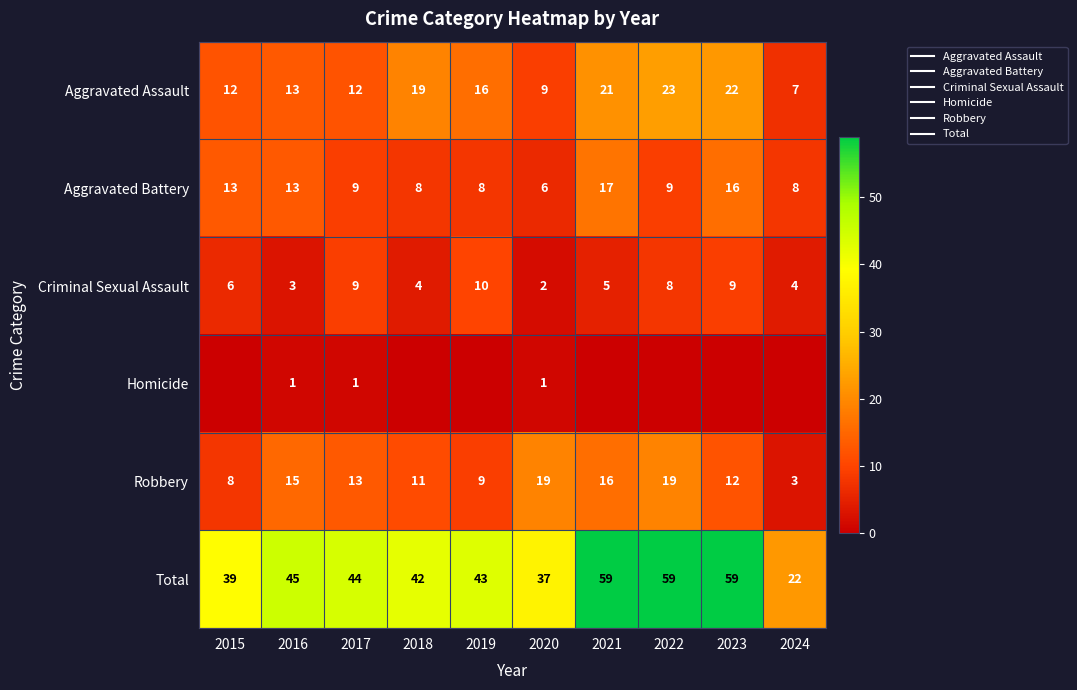

At which label does Aggravated Assault first exceed 16?

2018